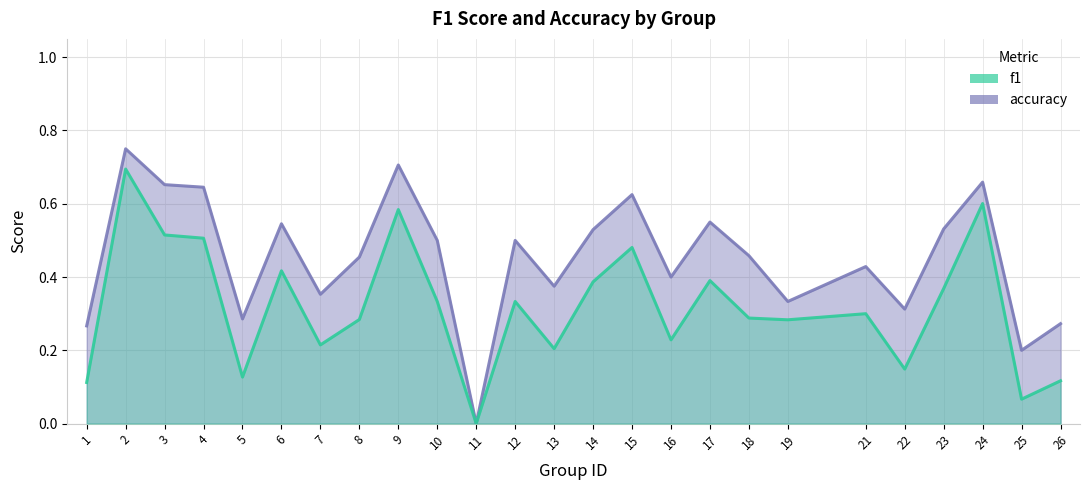

What is the average value of the accuracy series?

0.5